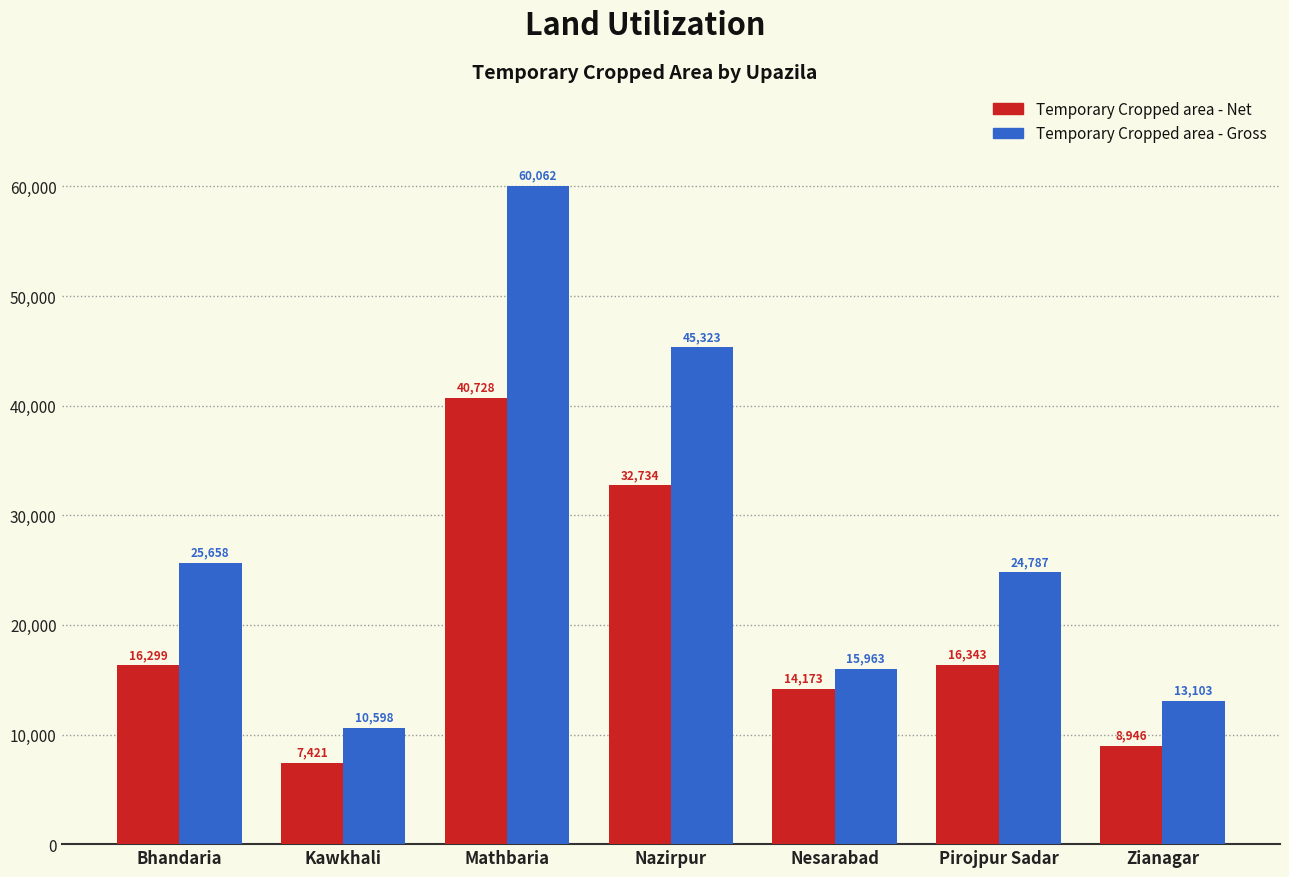

What is the difference between the highest and lowest values at Nesarabad?

1790